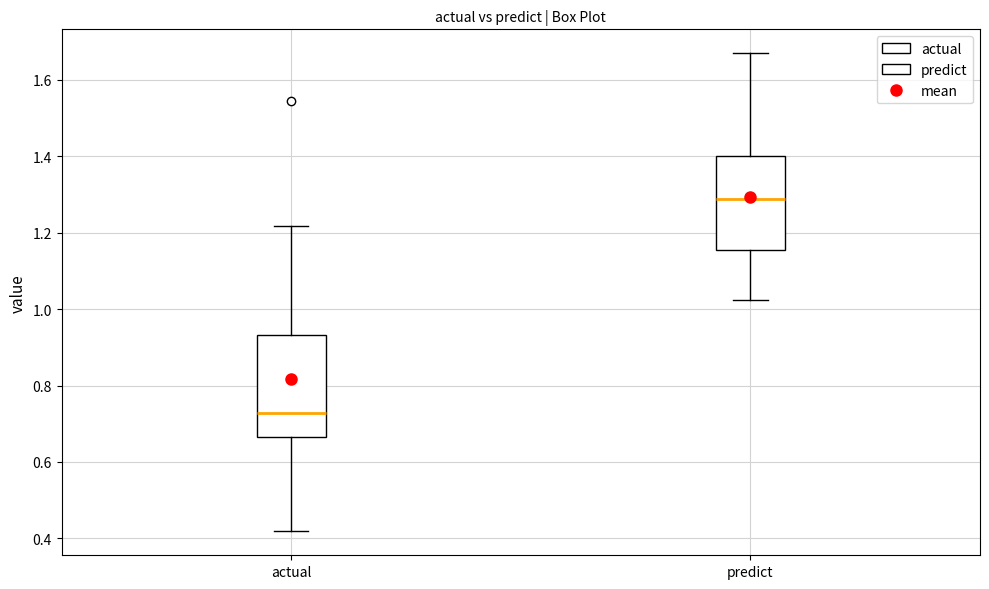

Which box's median line is the highest?

predict